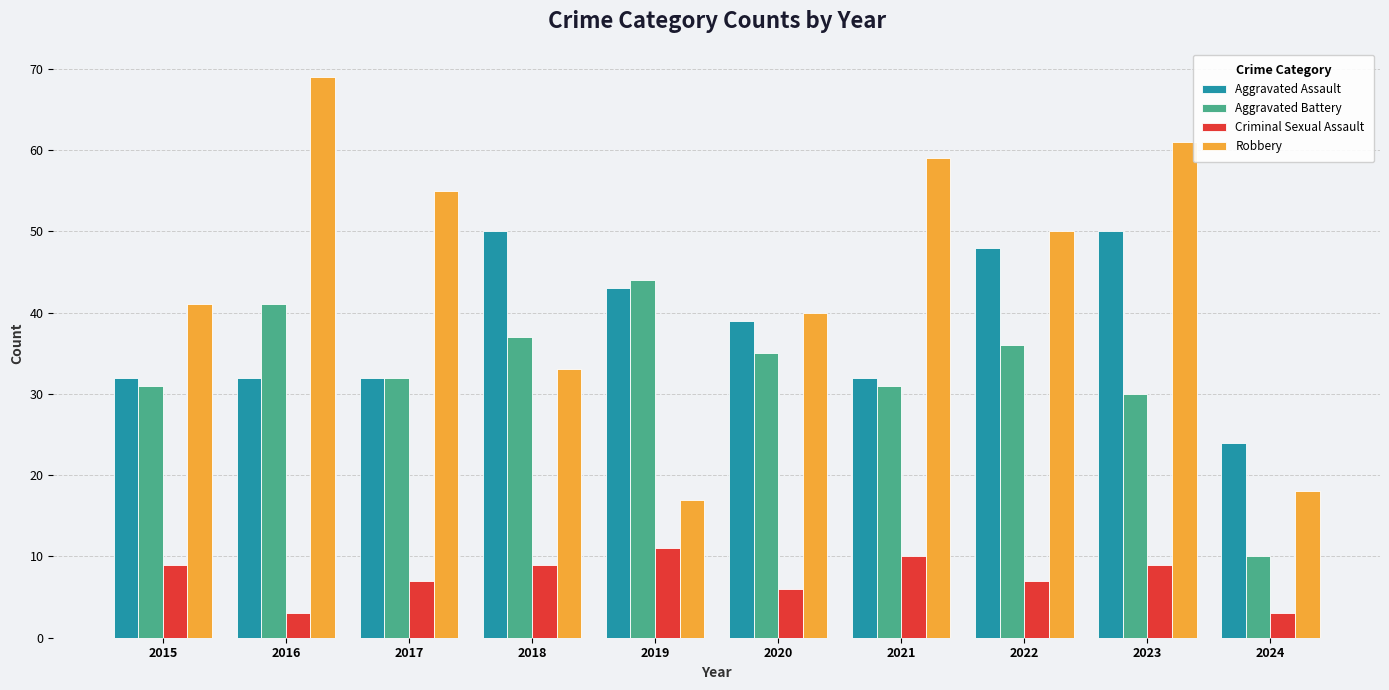

Read the Aggravated Battery value at 2021.

31